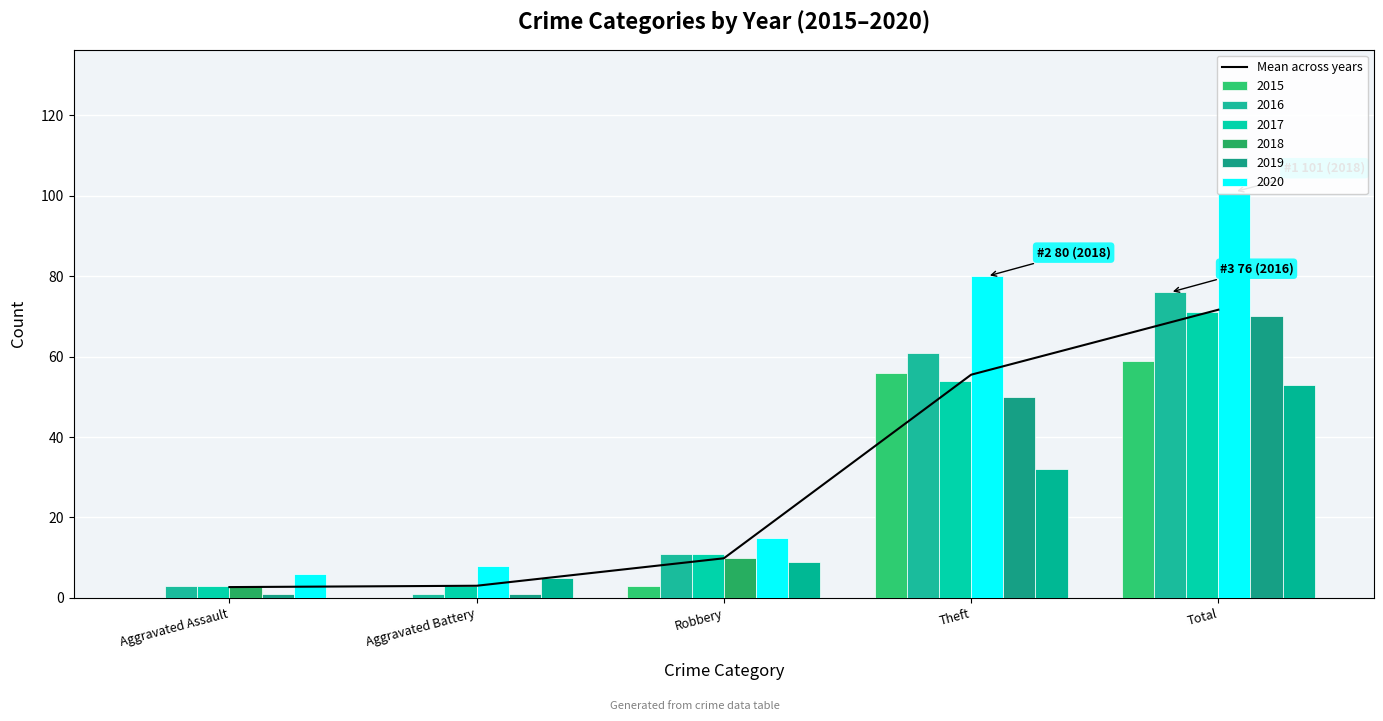

Which has a higher value, Total or Aggravated Assault?

Total